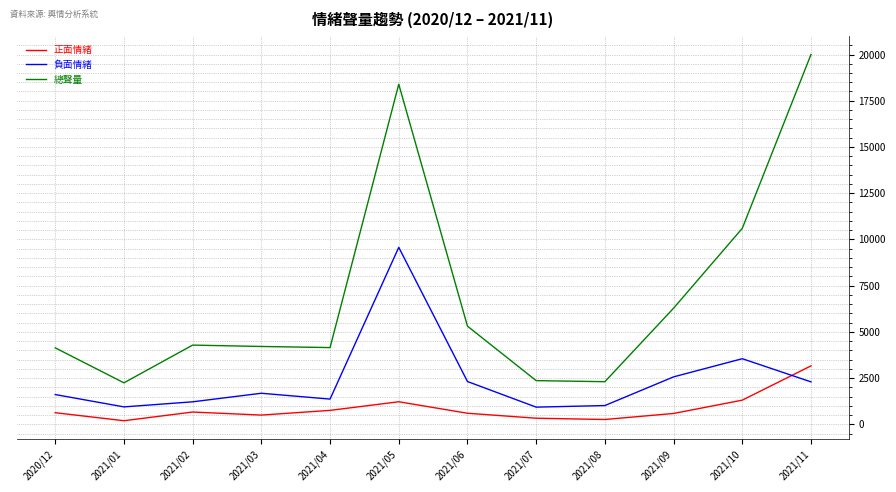

At which category is the sum across all series the highest?

2021/05